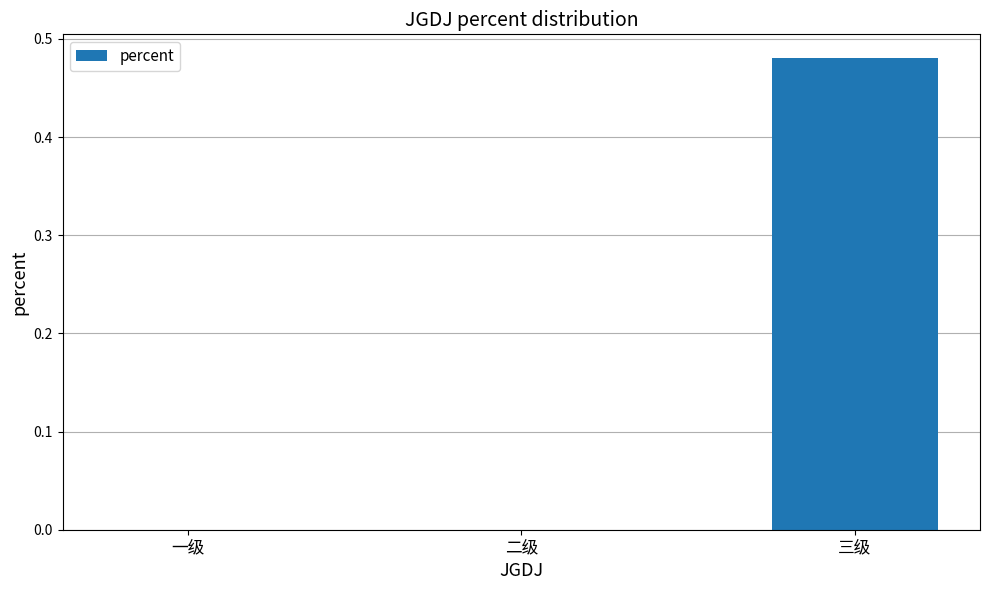

Which label corresponds to the largest value in the chart?

三级